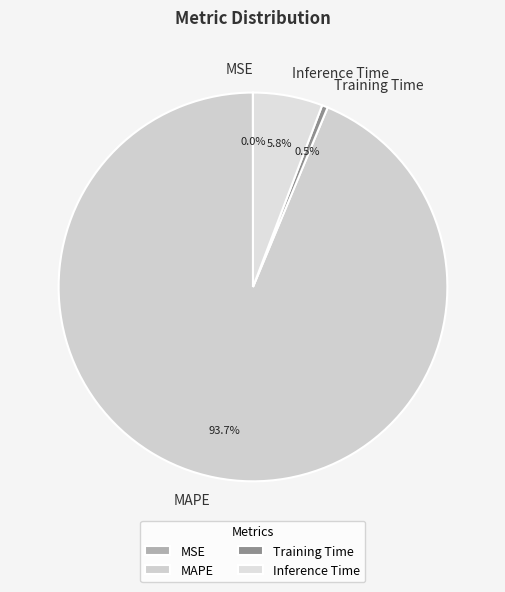

Does MAPE account for over 50% of the chart?

Yes